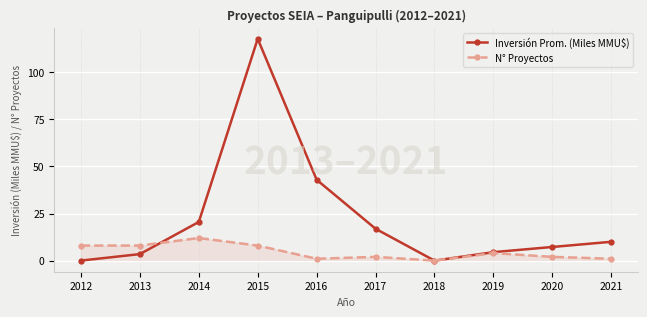

At which category does the chart reach its peak across all series?

2015